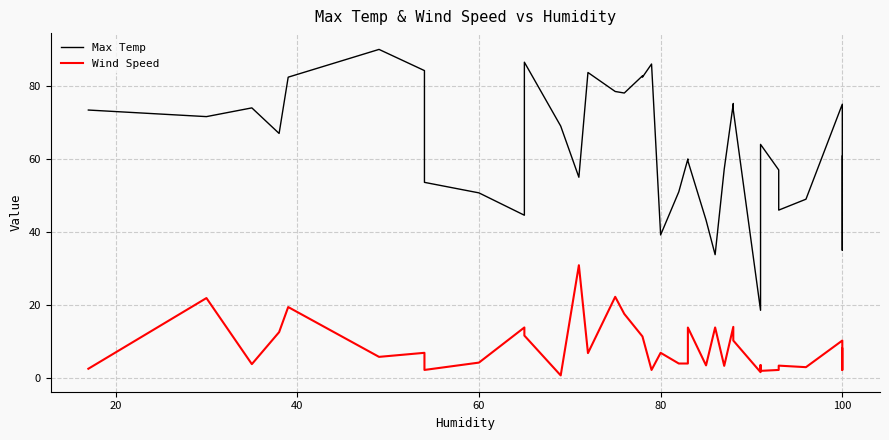

Count the number of data series in this chart.

2